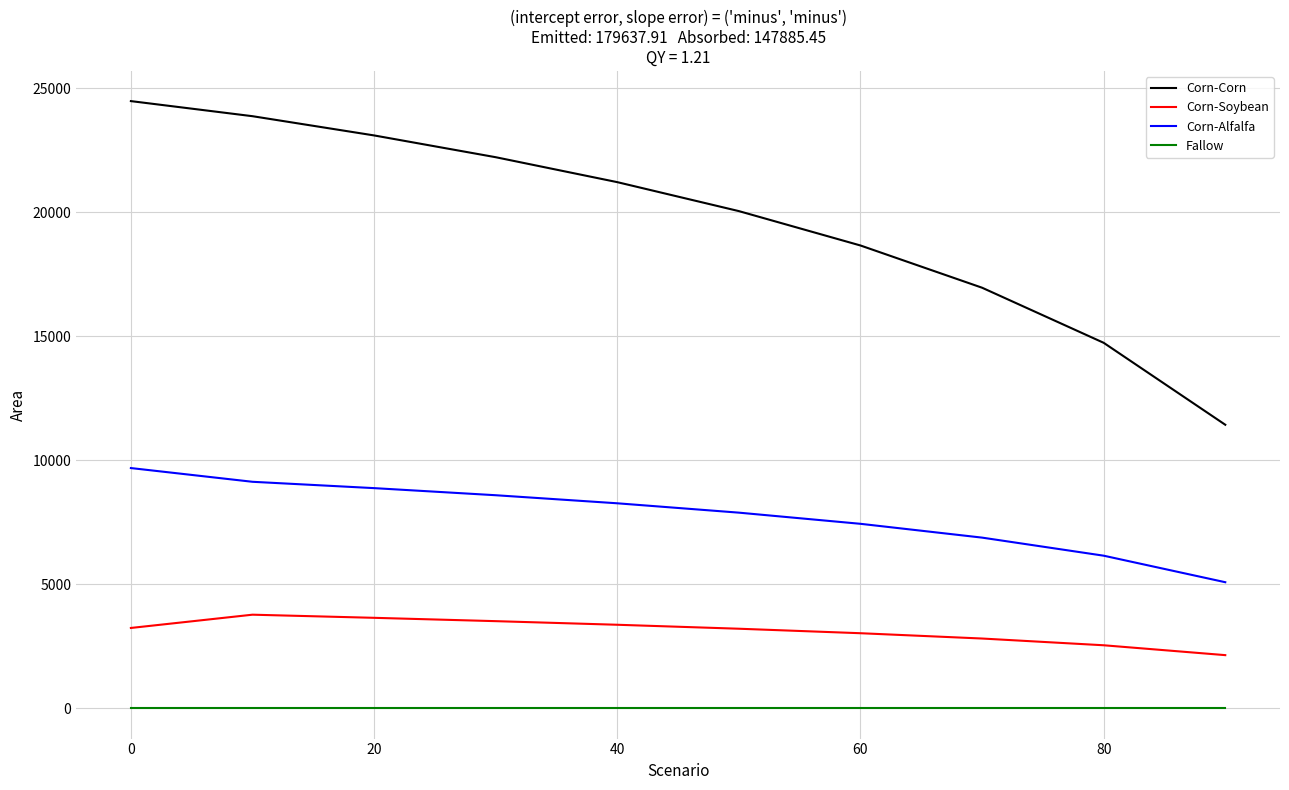

Which series has the largest total across all categories?

Corn-Corn